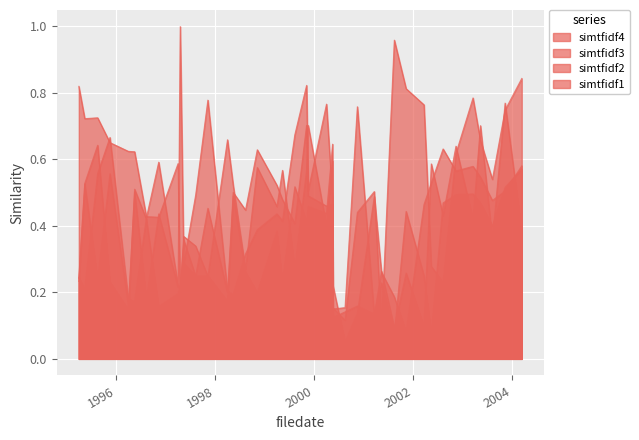

What is the label of the 6th point from the left?

1996-05-14